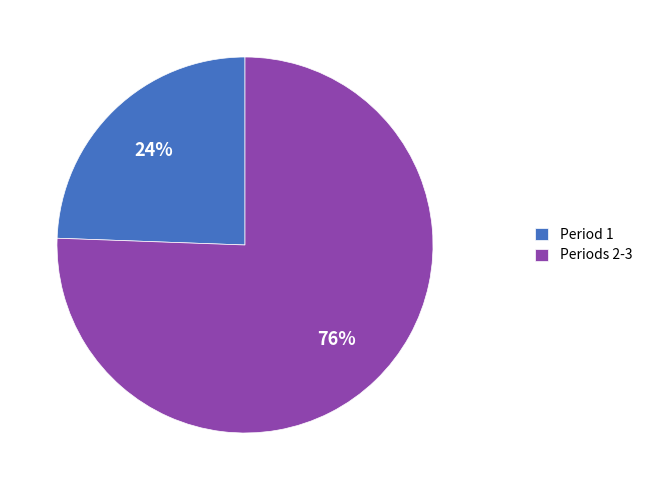

Do Period 1 and Periods 2-3 together represent more than half of the pie?

Yes